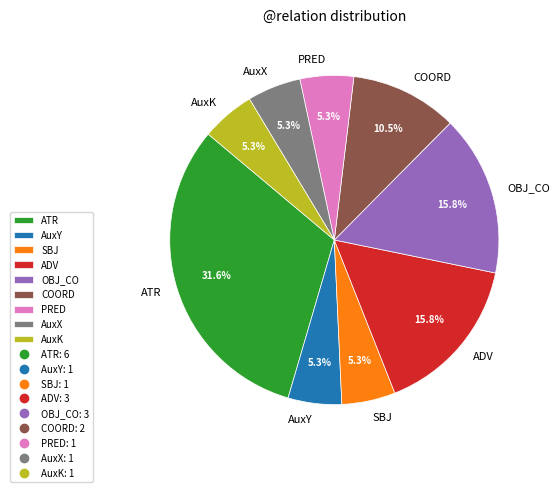

Count the number of slices in the pie.

9